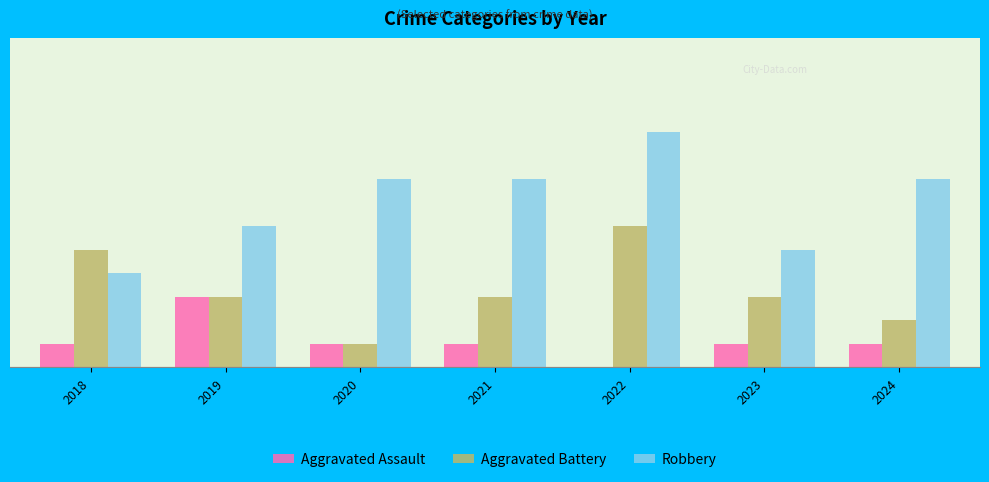

Is it true that Aggravated Battery equals 1 at 2020?

True